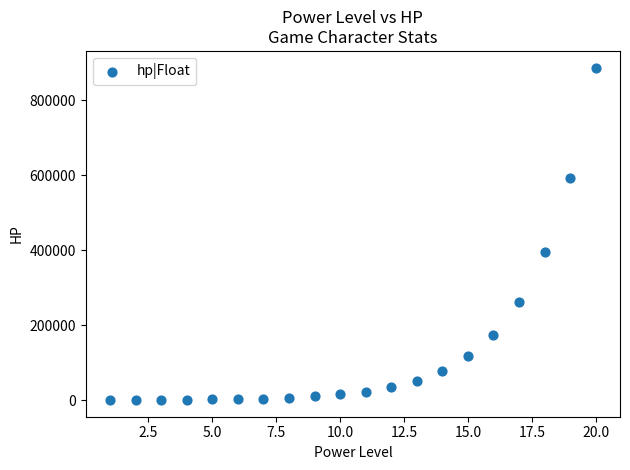

What Y value in the scatter plot is closest to 443567?

394105